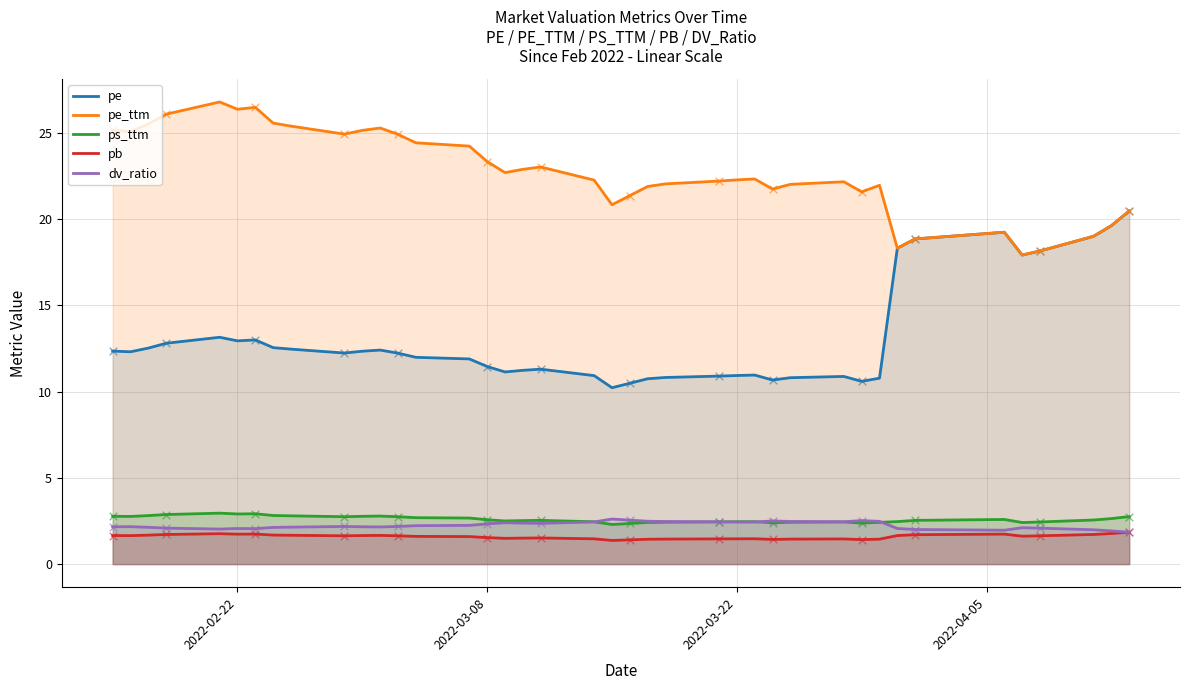

At how many categories does at least one series exceed 21?

31